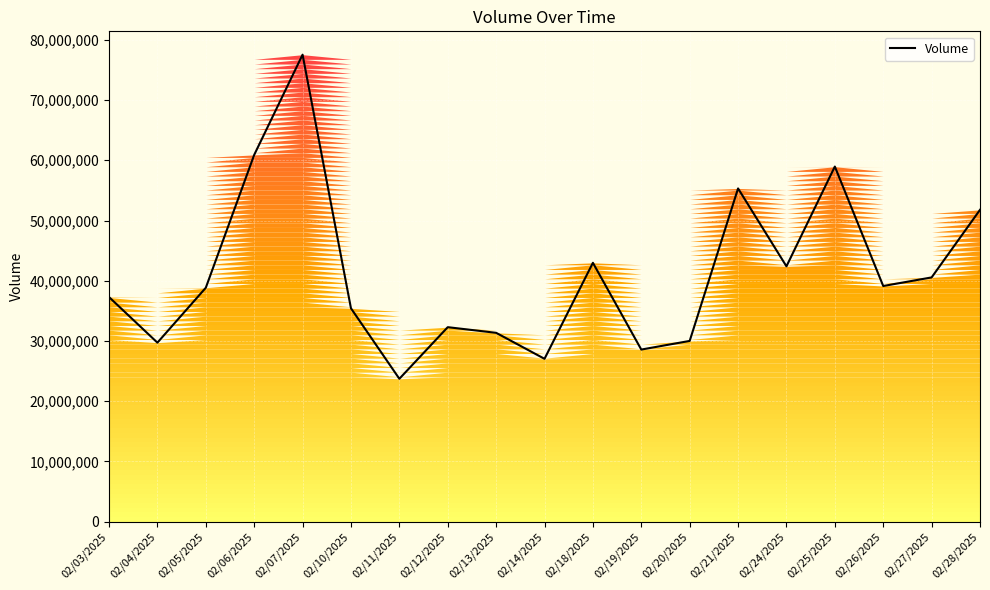

What is the change in value from 02/10/2025 to 02/13/2025?

-4073420